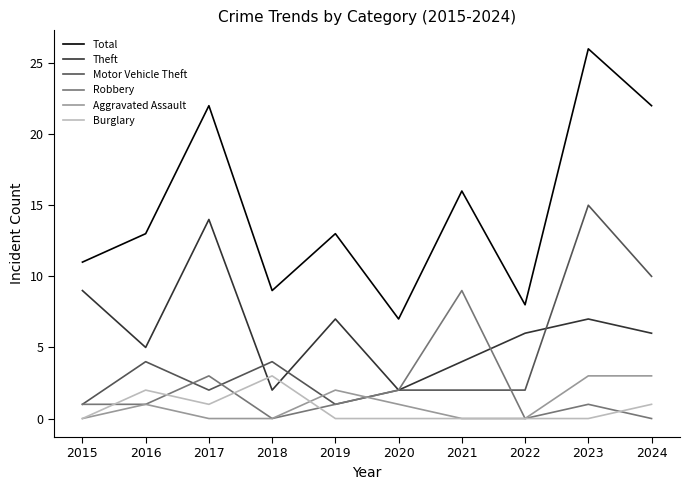

Where is Motor Vehicle Theft nearest to the value 8?

2024